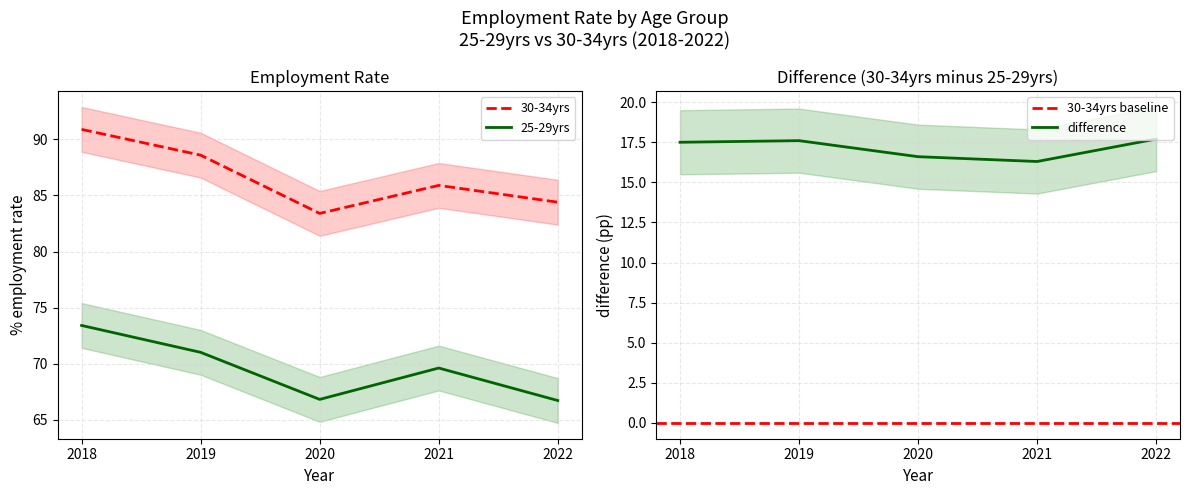

List the labels in order of 30-34yrs value, smallest first.

2020, 2022, 2021, 2019, 2018